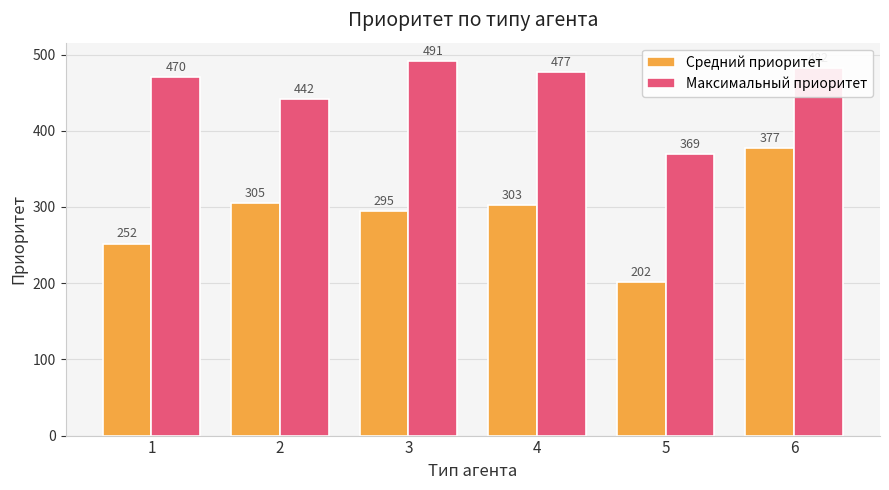

Which series has the widest spread of values?

Средний приоритет